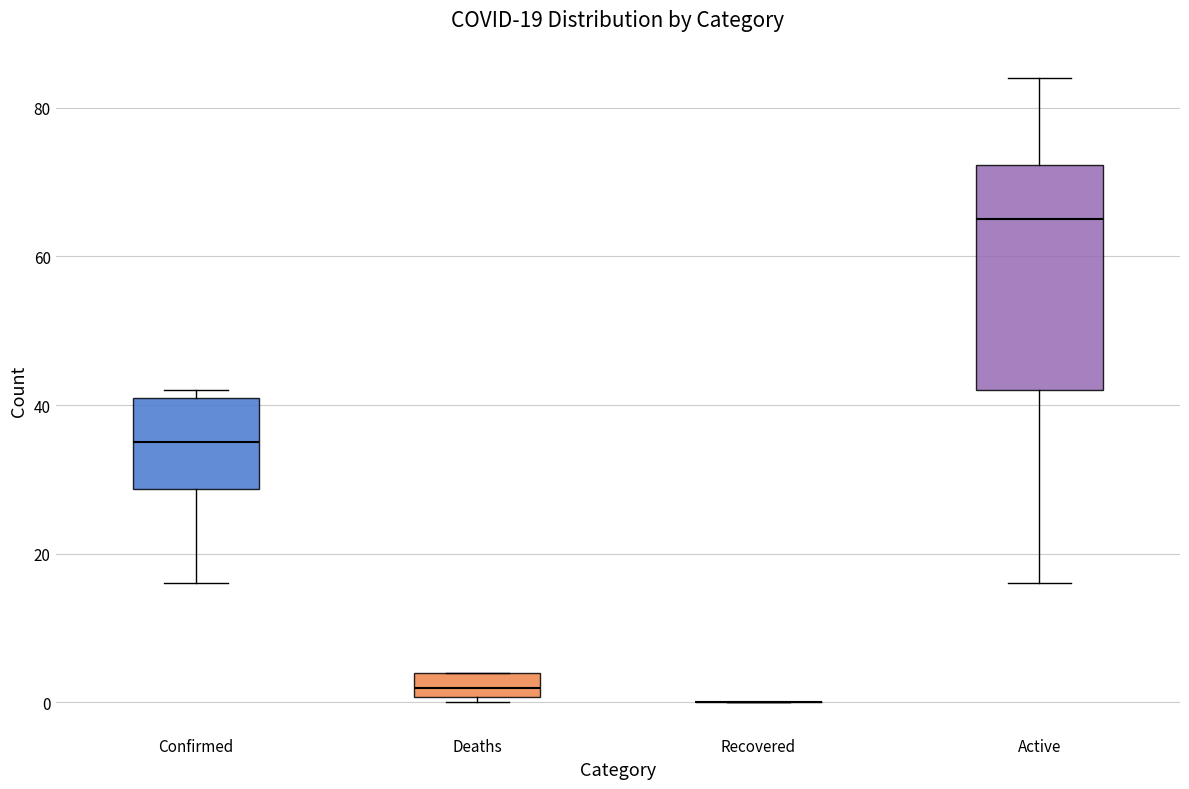

Which box is the tallest, from its lower edge to its upper edge?

Active